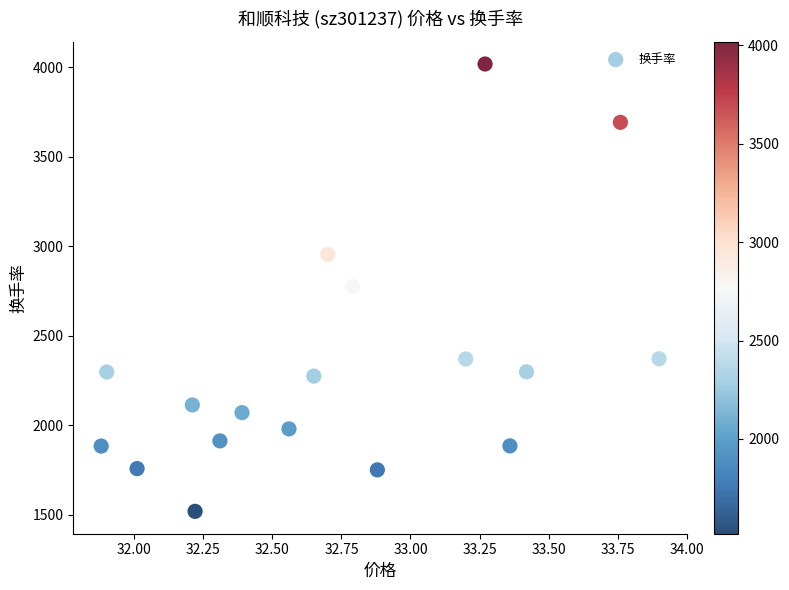

What is the range of Y values (max minus min)?

2501